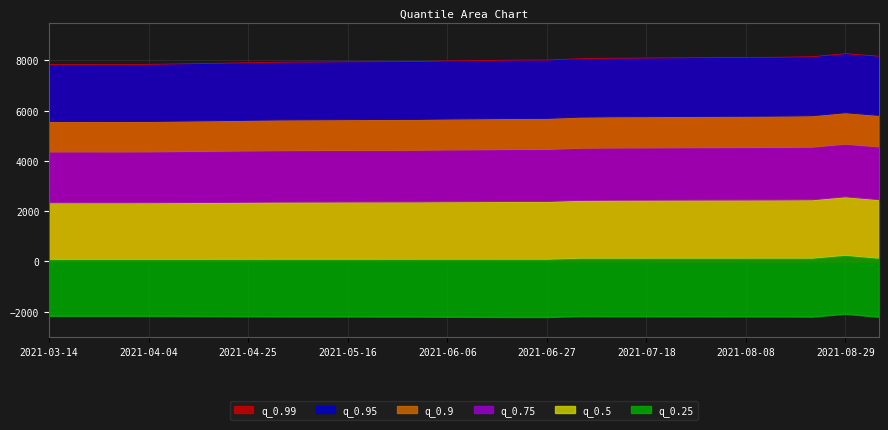

Reading left to right, transcribe all the data shown in this chart.

q_0.99: 7830.9	7834.7	7831.6	7837.7	7857.7	7879.3	7902.2	7923.8	7930.7	7939.4	7945.4	7949.2	7973.3	7987.2	8006.2	8009.6	8062.7	8081.3	8089.2	8098.8	8106.7	8111.7	8121.3	8141.2	8262.6	8162.5
q_0.95: 5561.5	5564.2	5562.0	5566.4	5580.6	5595.9	5612.2	5627.5	5632.4	5638.6	5642.8	5645.6	5662.6	5672.5	5686.0	5688.5	5737.7	5751.0	5756.6	5763.4	5769.0	5772.6	5779.5	5793.6	5913.2	5808.8
q_0.9: 4351.7	4353.8	4352.1	4355.5	4366.7	4378.6	4391.4	4403.4	4407.2	4412.0	4415.3	4417.5	4430.9	4438.6	4449.2	4451.1	4498.3	4508.7	4513.1	4518.5	4522.9	4525.7	4531.0	4542.1	4660.8	4554.0
q_0.75: 2330.2	2331.4	2330.4	2332.3	2338.2	2344.6	2351.5	2357.9	2359.9	2362.5	2364.3	2365.4	2372.6	2376.7	2382.4	2383.4	2427.3	2432.9	2435.3	2438.2	2440.5	2442.0	2444.9	2450.9	2568.1	2457.4
q_0.5: 84.2	84.2	84.2	84.3	84.5	84.7	85.0	85.2	85.3	85.4	85.4	85.5	85.7	85.9	86.1	86.1	126.2	126.5	126.7	126.8	126.9	127.0	127.2	127.5	242.9	127.8
q_0.25: -2161.8	-2162.9	-2162.0	-2163.7	-2169.3	-2175.2	-2181.5	-2187.5	-2189.4	-2191.8	-2193.4	-2194.5	-2201.1	-2205.0	-2210.2	-2211.2	-2174.8	-2179.8	-2181.9	-2184.5	-2186.7	-2188.0	-2190.6	-2196.0	-2082.3	-2201.7